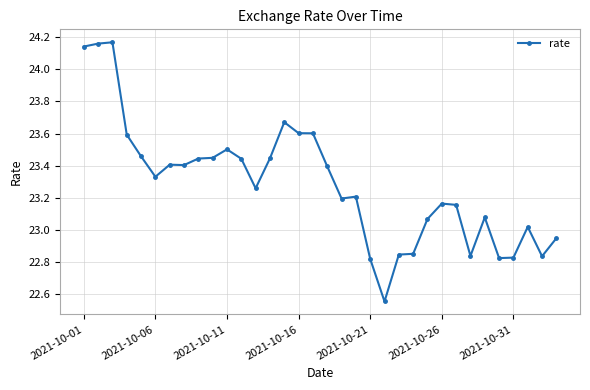

What is the difference between the second highest and second lowest values?

1.3